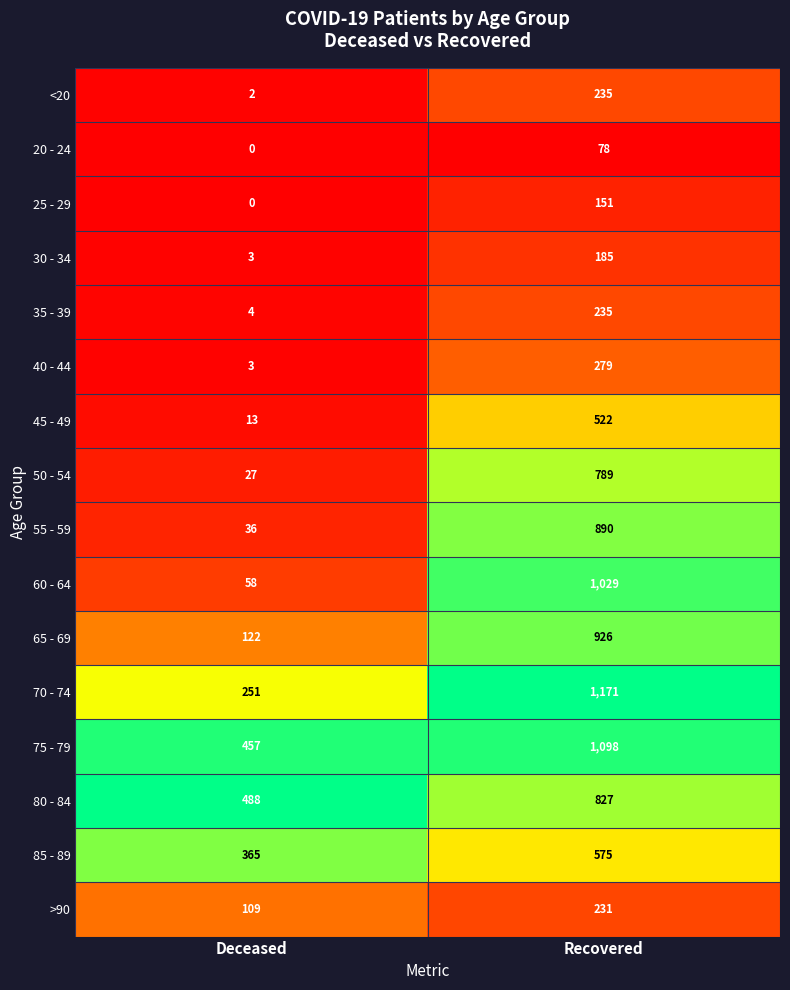

Which series has the largest total across all categories?

75 - 79